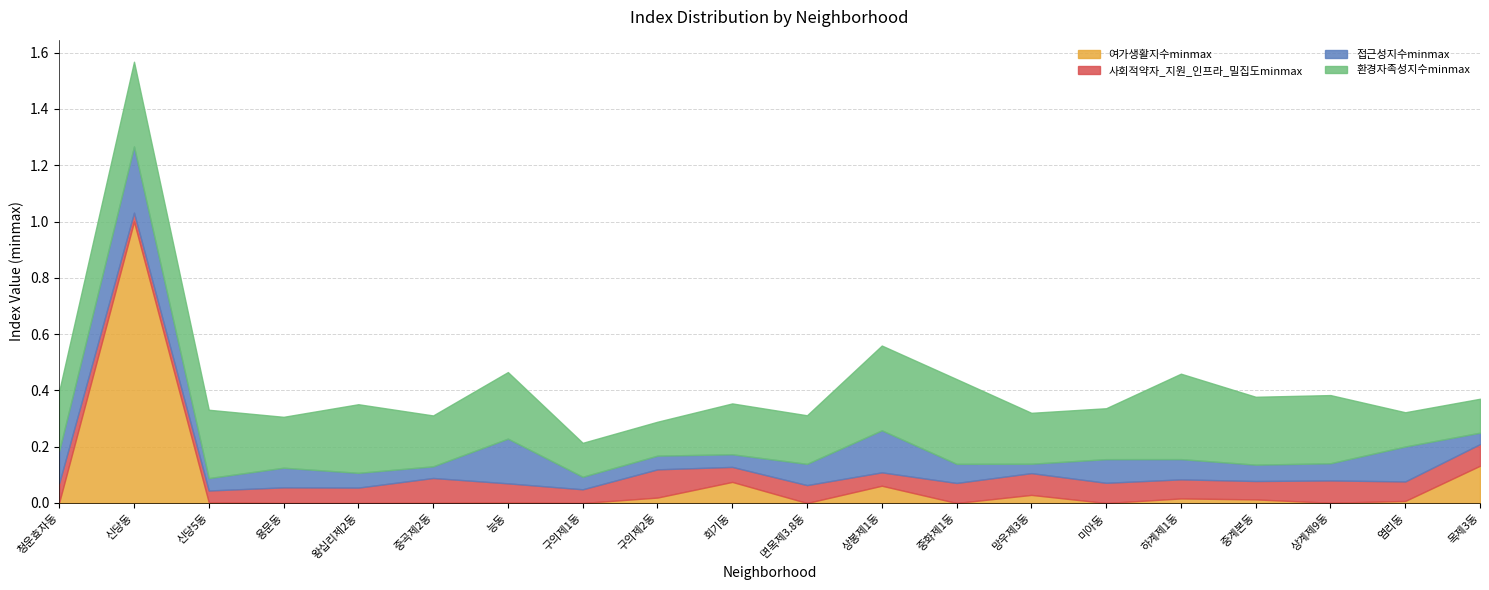

True or false: 접근성지수minmax has a value of 0.1 at 중계본동.

True